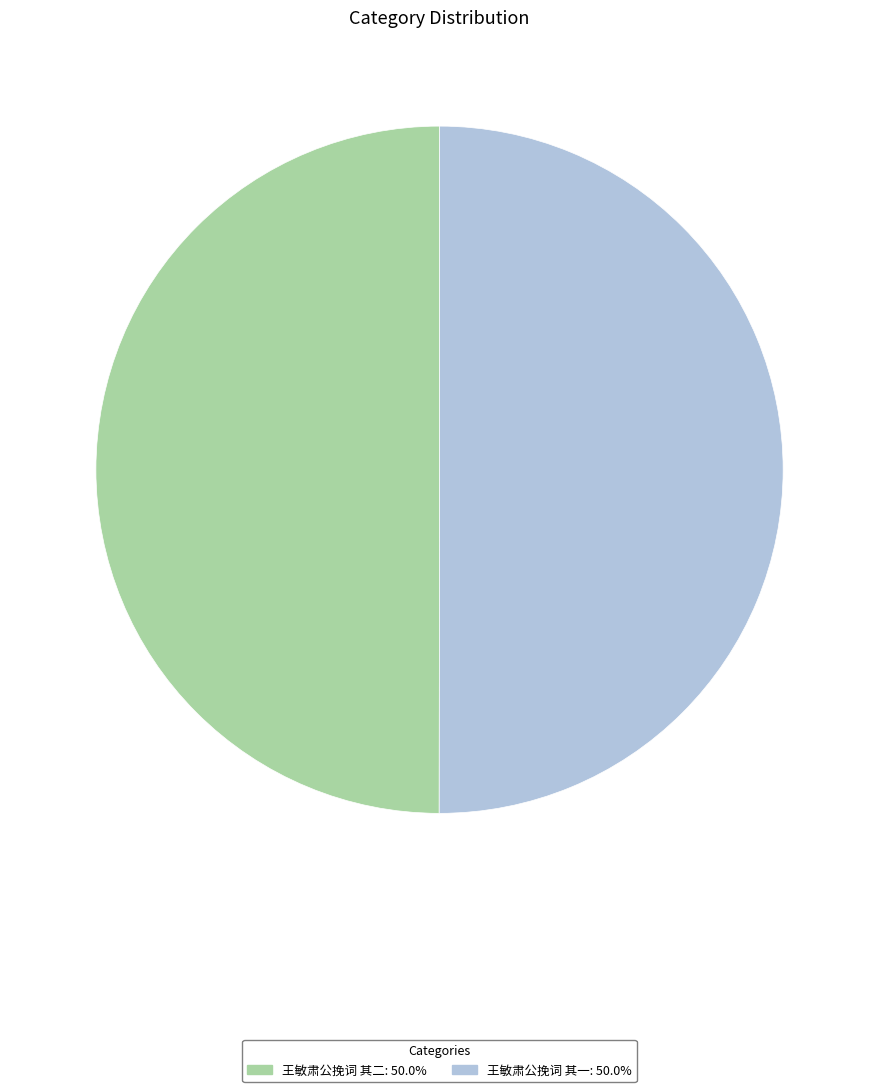

What is the ratio of the value at 王敏肃公挽词 其二 to the value at 王敏肃公挽词 其一?

1.0